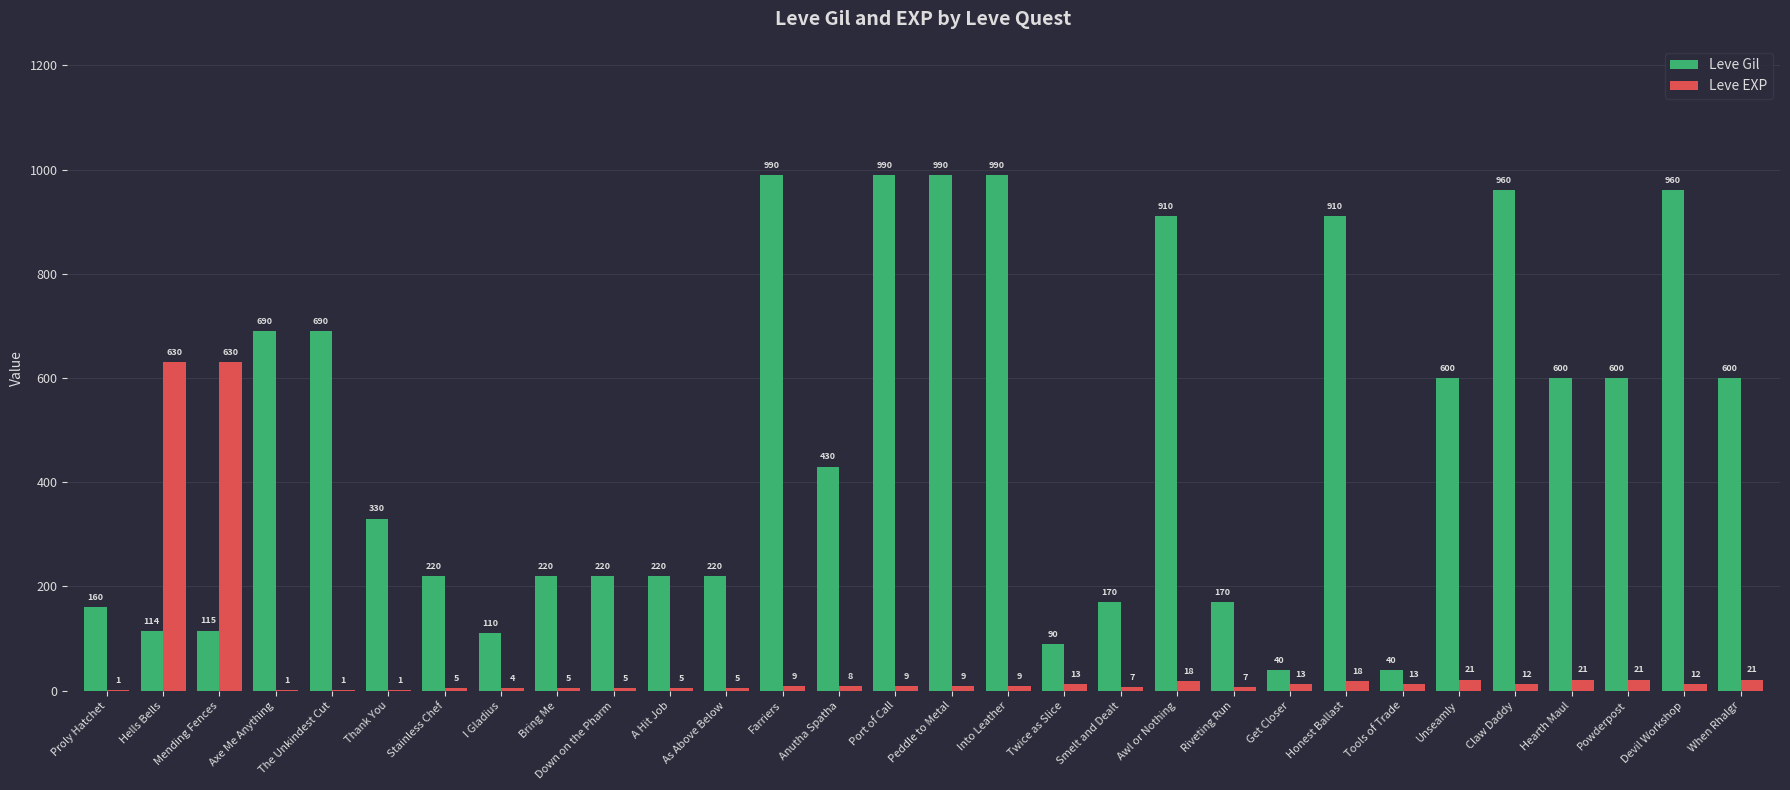

Which series changed the most between Twice as Slice and Awl or Nothing?

Leve Gil